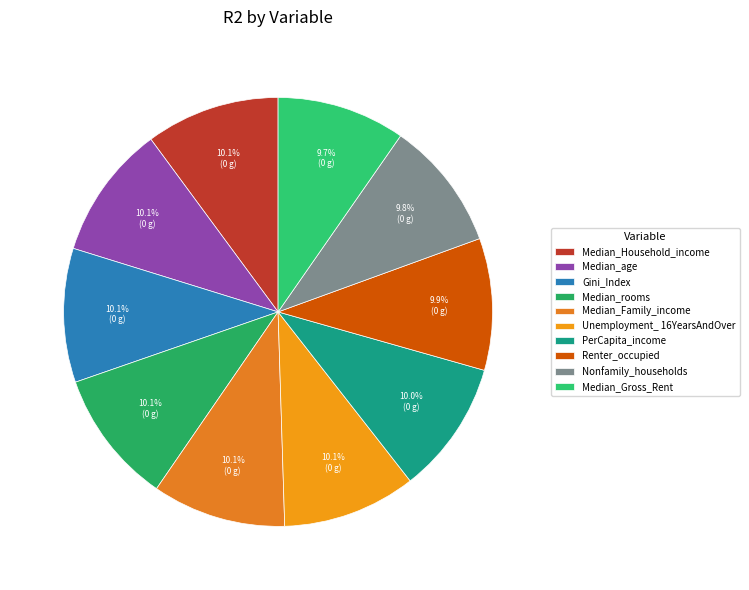

Rank the categories by value from highest to lowest.

Median_Household_income, Median_age, Gini_Index, Median_rooms, Median_Family_income, Unemployment_ 16YearsAndOver, PerCapita_income, Renter_occupied, Nonfamily_households, Median_Gross_Rent